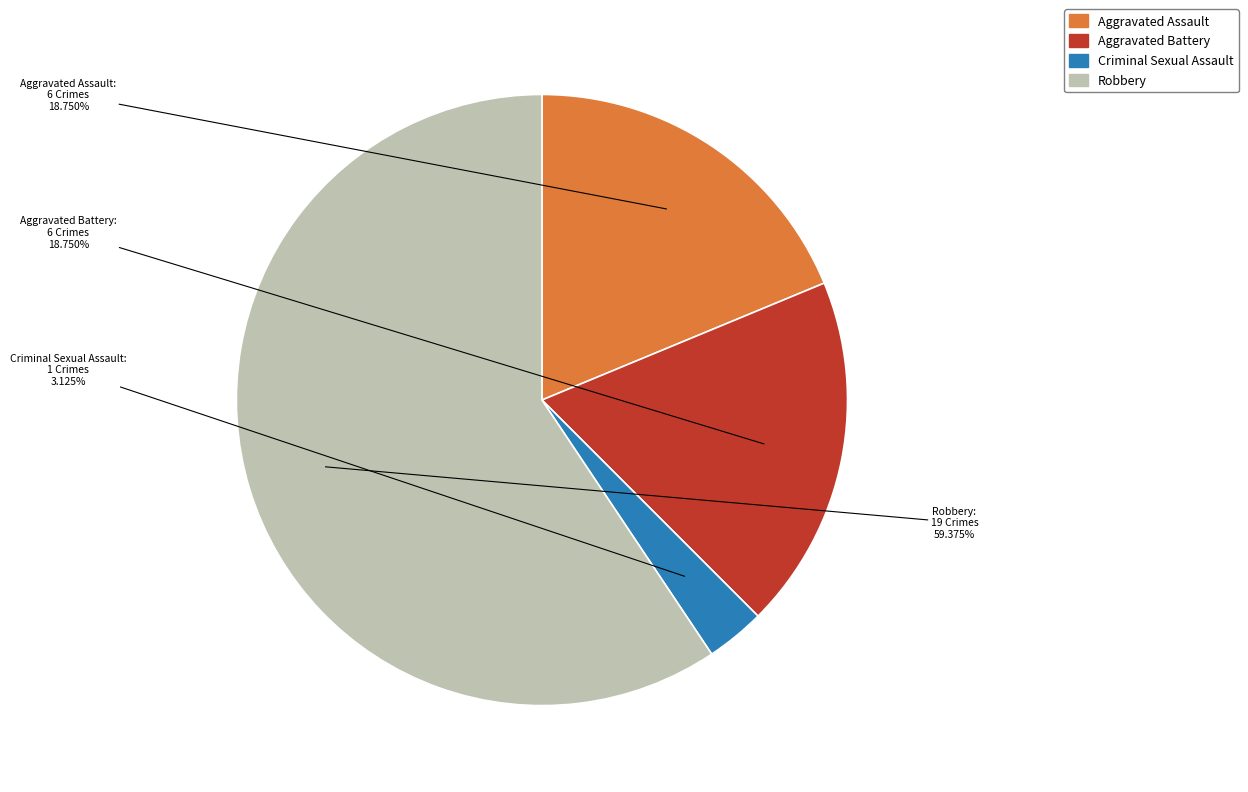

Which slice is the smallest?

Criminal Sexual Assault